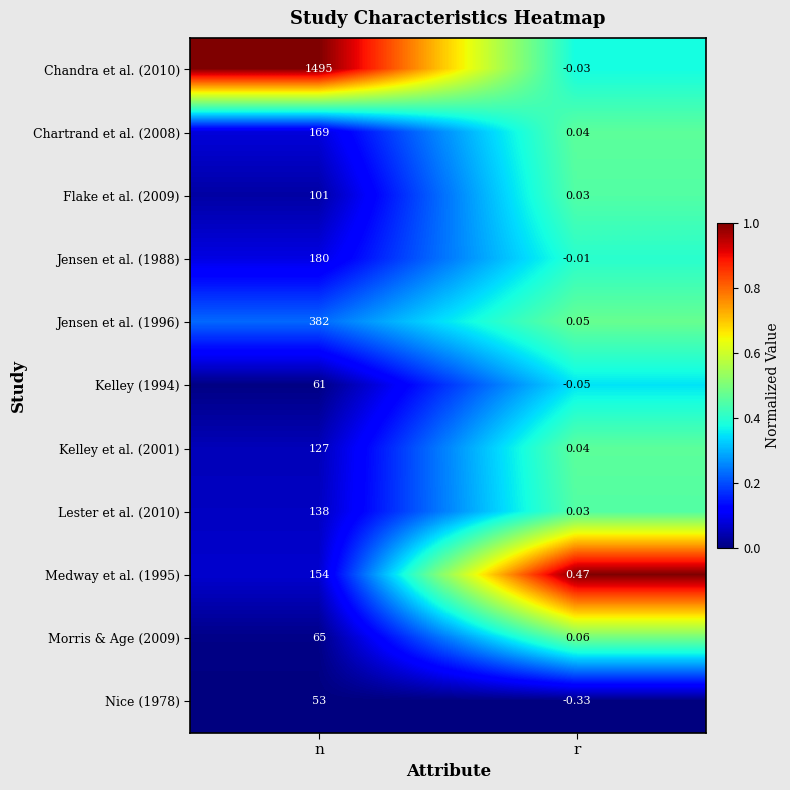

At which category does the chart reach its minimum across all series?

r